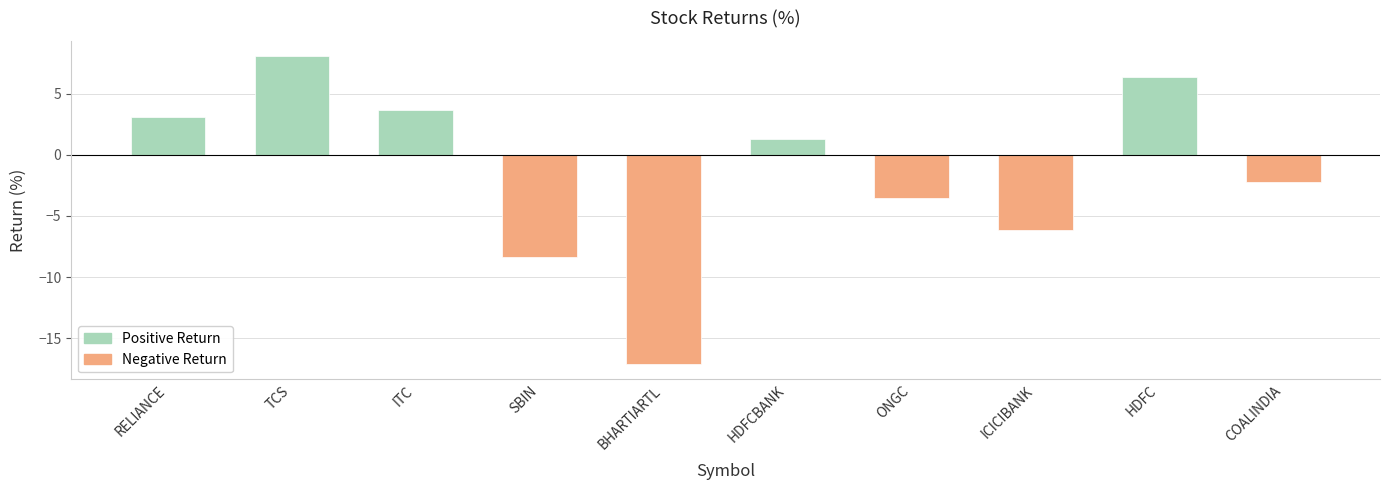

Where does the data first go above 1?

RELIANCE